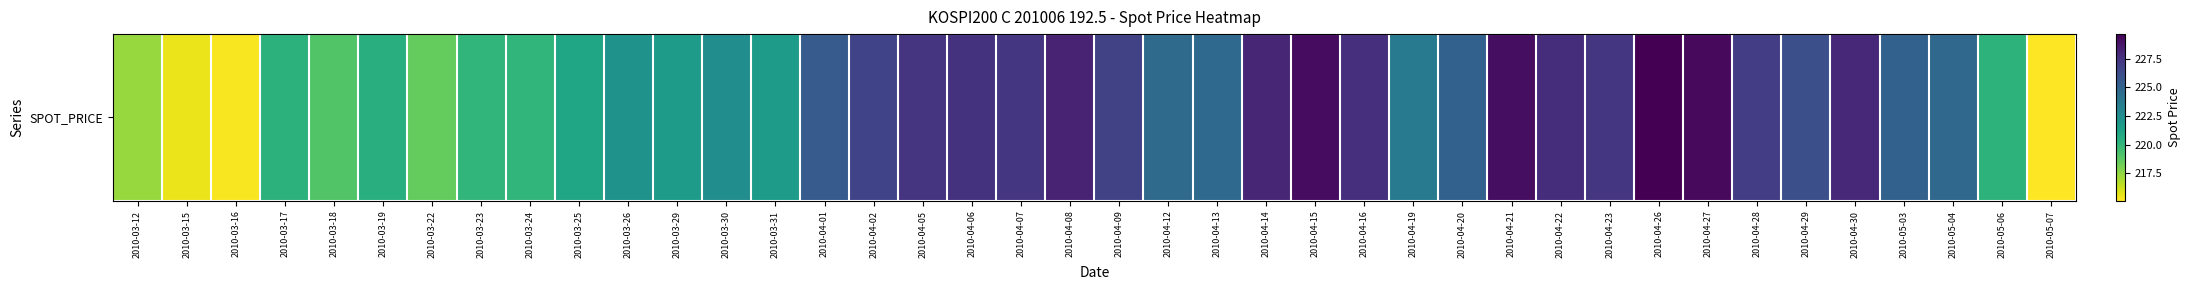

What is the difference between the maximum and minimum values?

14.5